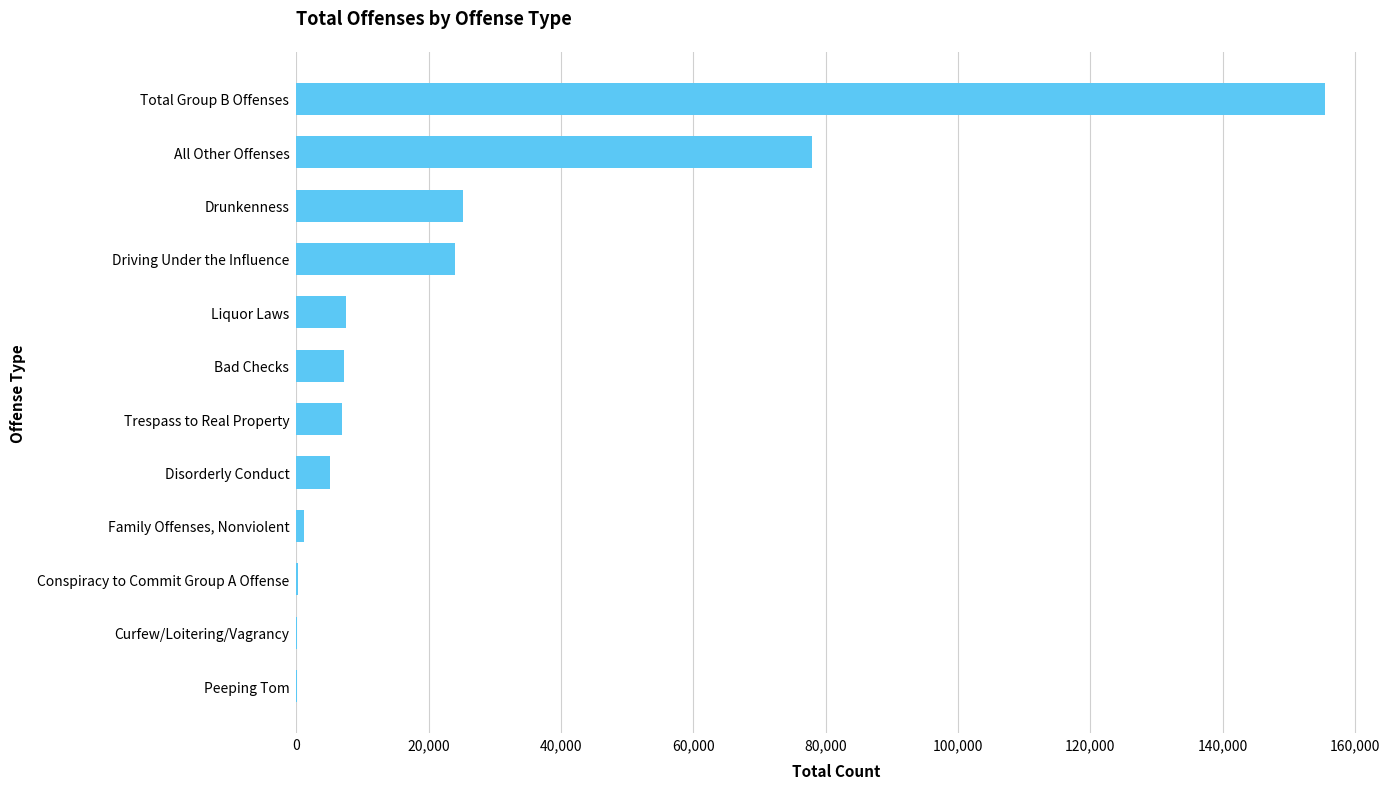

What is the greatest value displayed?

155434